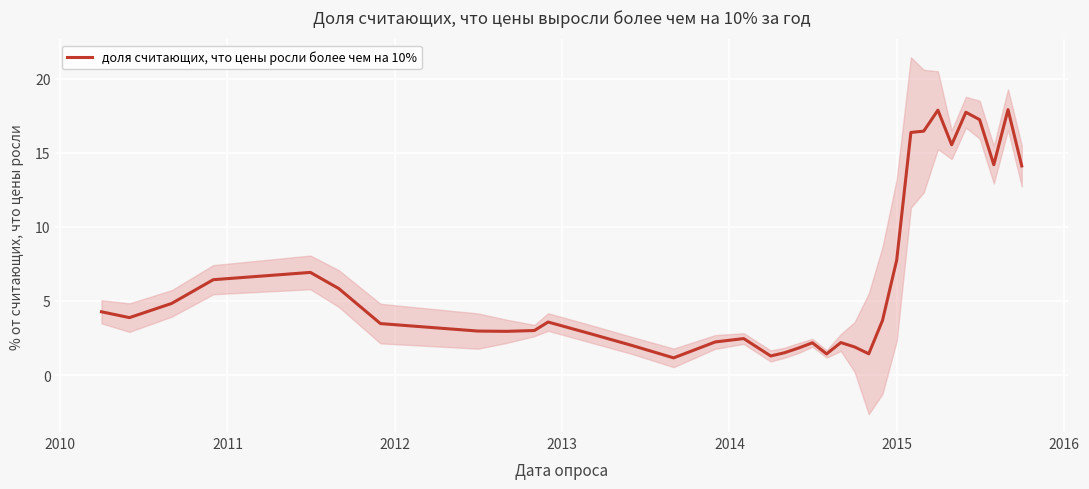

What is the greatest value displayed?

17.9